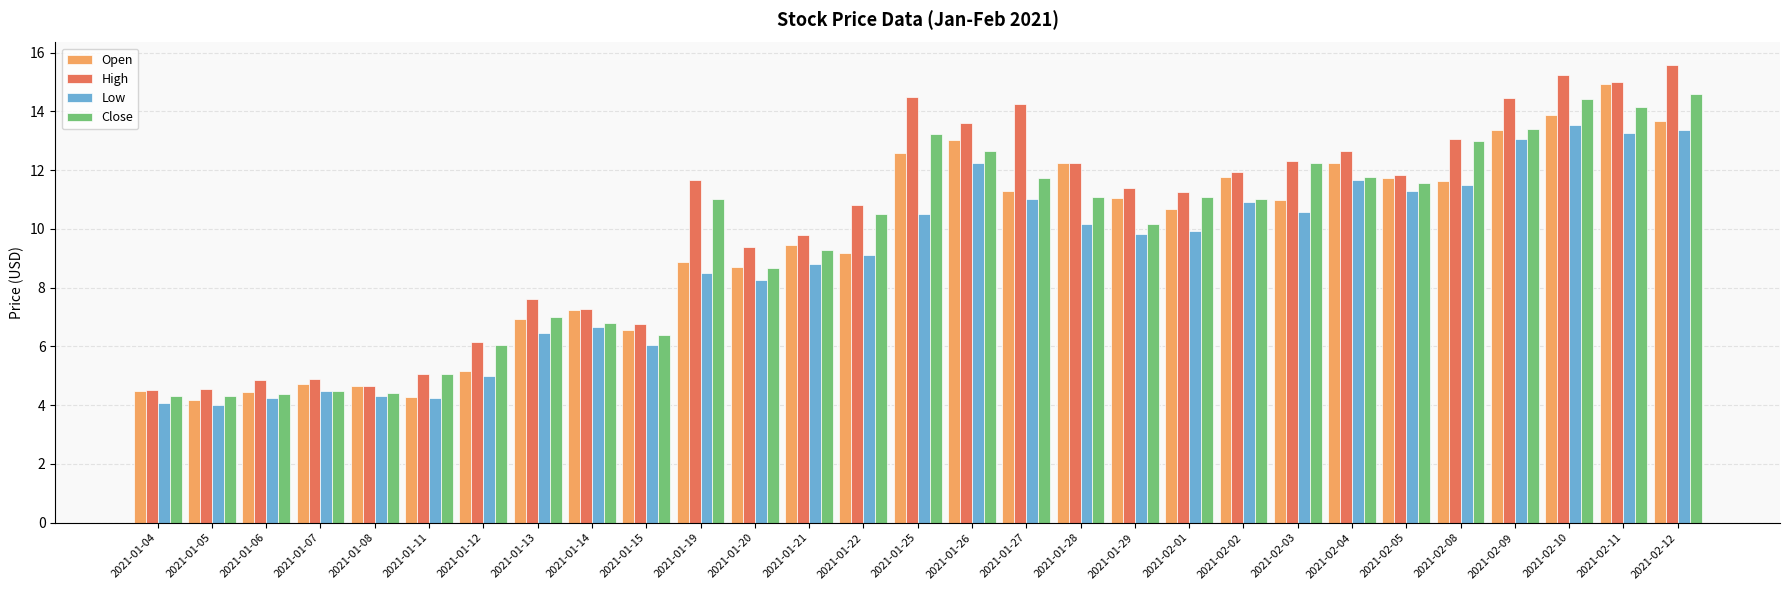

What position from the left is 2021-01-13?

8